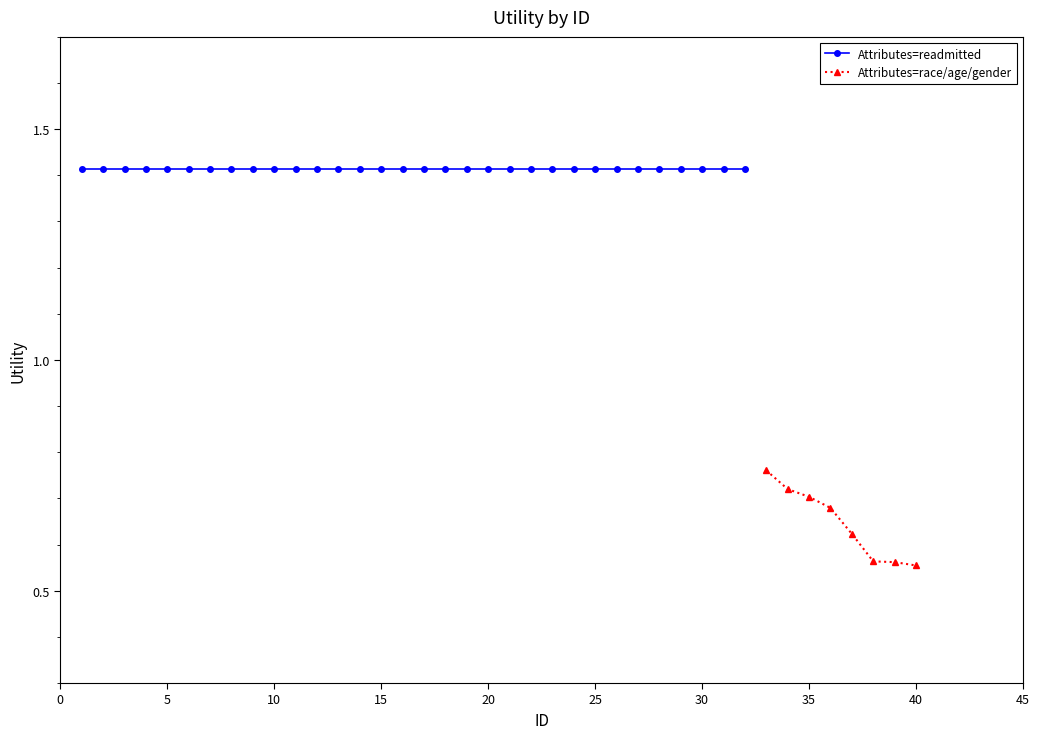

What is the greatest value displayed?

1.4